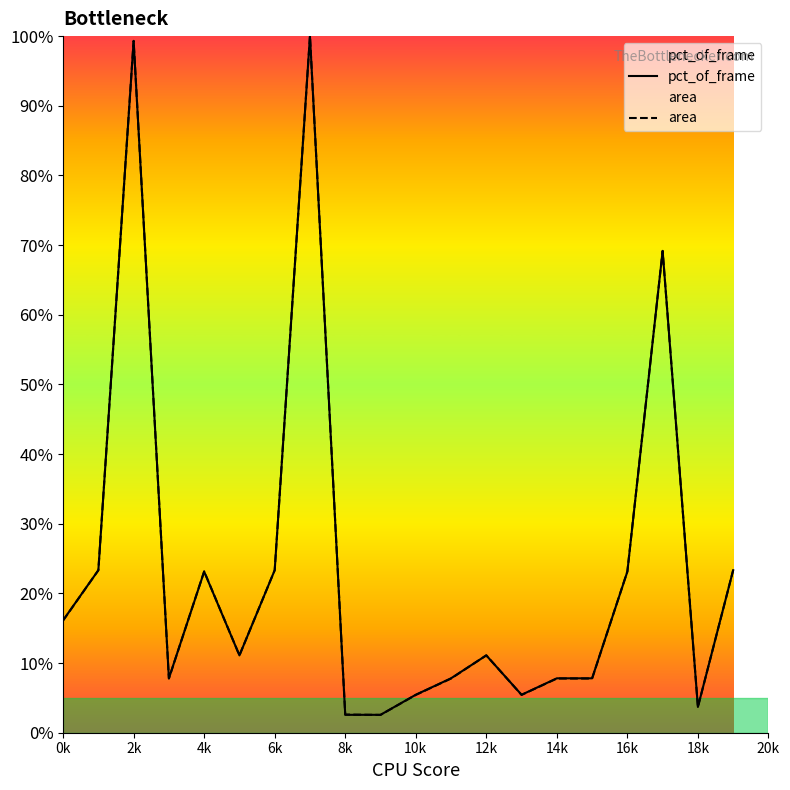

How many interior local peaks does the pct_of_frame series have?

5